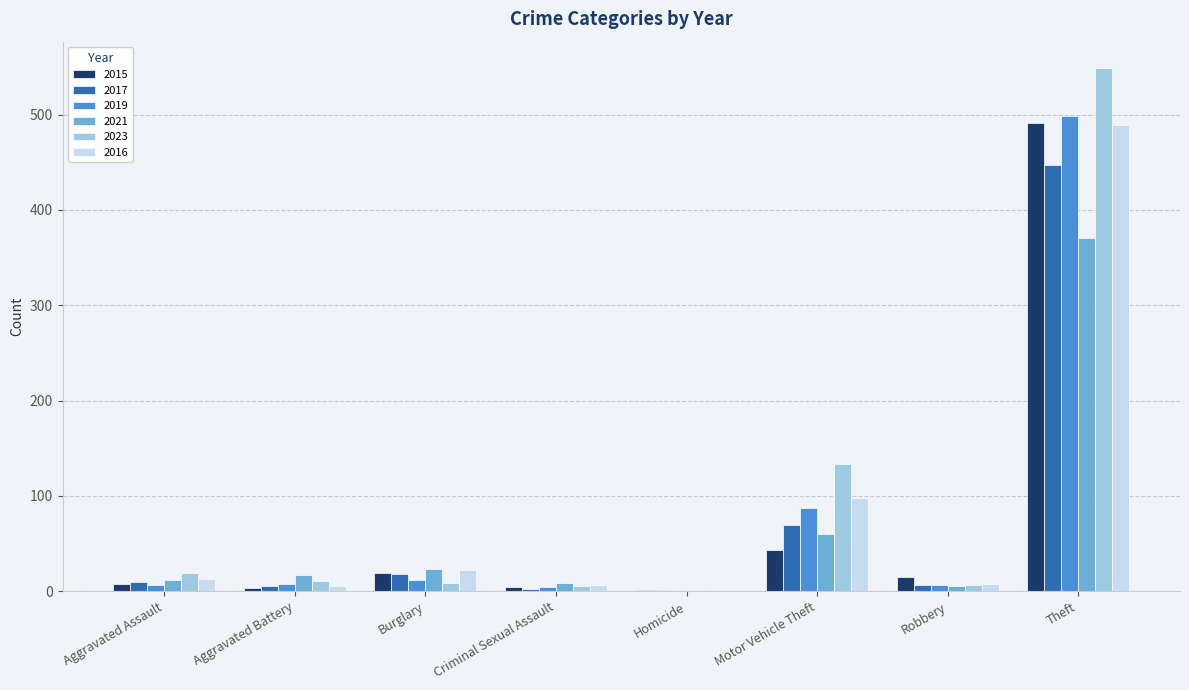

What is the total value across all series at Motor Vehicle Theft?

490